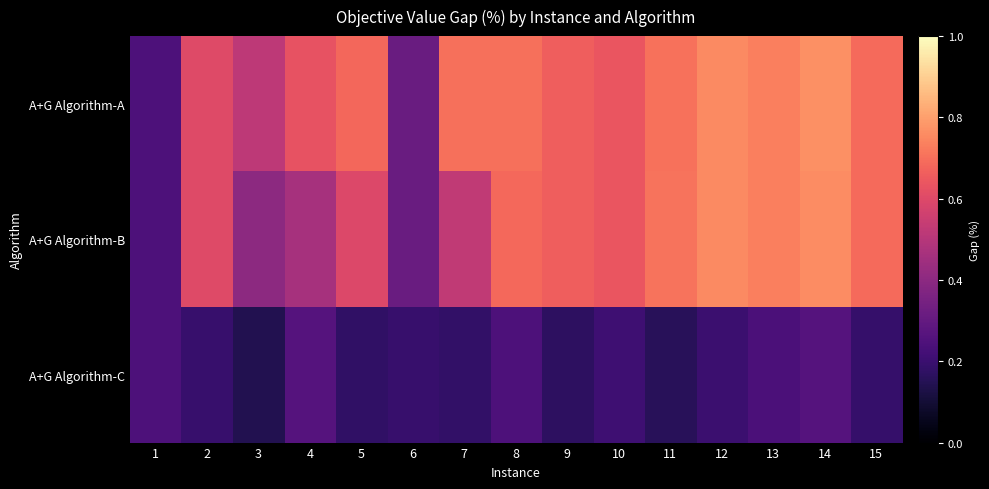

What is the total value across all series at 2?

1.4